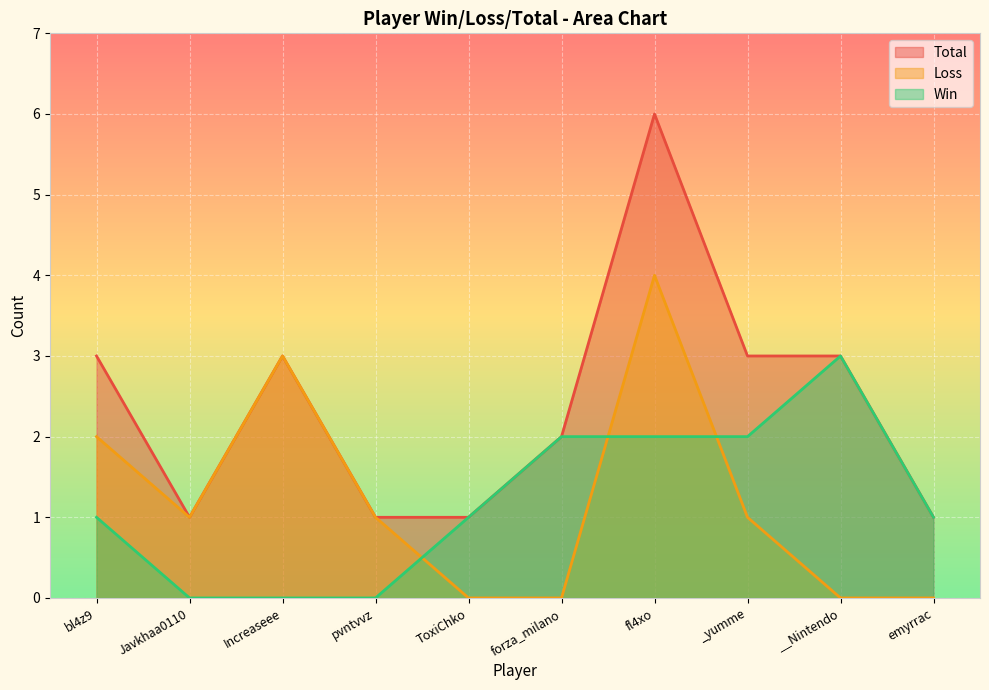

What is the value of the Total point at the 1st from the left?

3